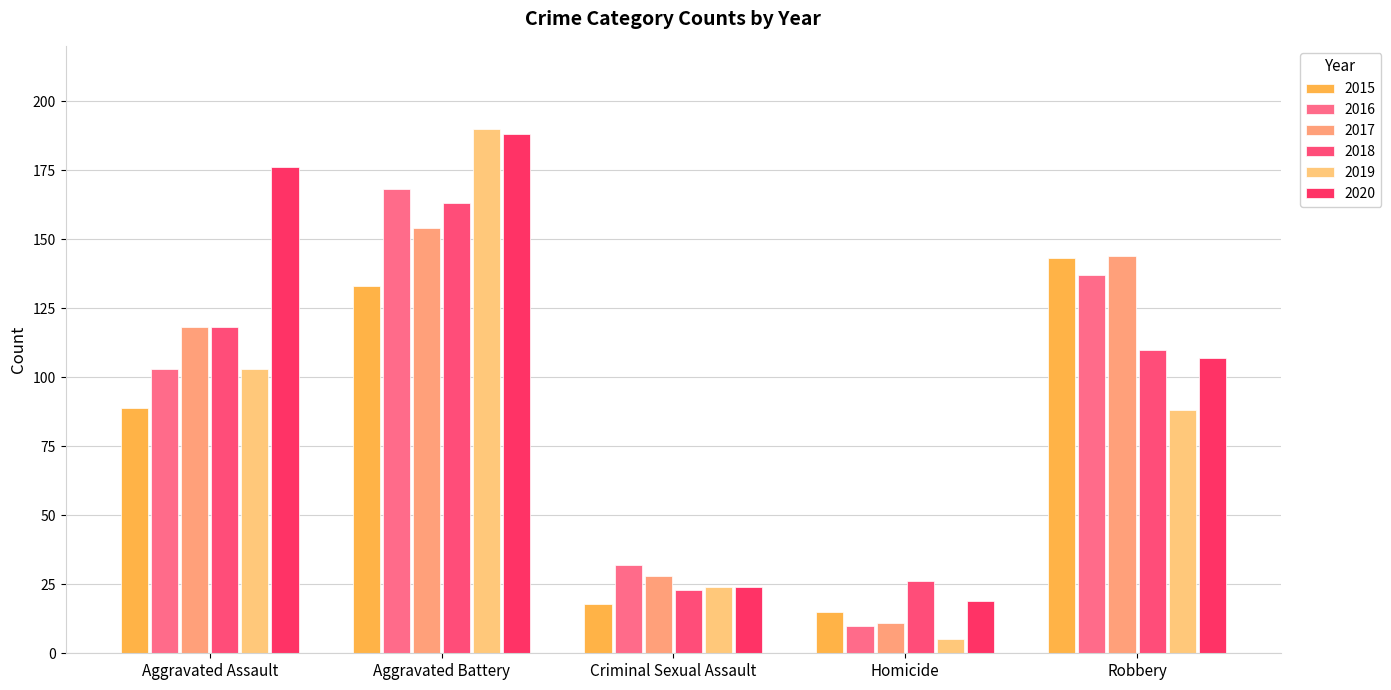

Reading left to right, list all the values displayed in this chart.

2015: Aggravated Assault=89	Aggravated Battery=133	Criminal Sexual Assault=18	Homicide=15	Robbery=143
2016: Aggravated Assault=103	Aggravated Battery=168	Criminal Sexual Assault=32	Homicide=10	Robbery=137
2017: Aggravated Assault=118	Aggravated Battery=154	Criminal Sexual Assault=28	Homicide=11	Robbery=144
2018: Aggravated Assault=118	Aggravated Battery=163	Criminal Sexual Assault=23	Homicide=26	Robbery=110
2019: Aggravated Assault=103	Aggravated Battery=190	Criminal Sexual Assault=24	Homicide=5	Robbery=88
2020: Aggravated Assault=176	Aggravated Battery=188	Criminal Sexual Assault=24	Homicide=19	Robbery=107